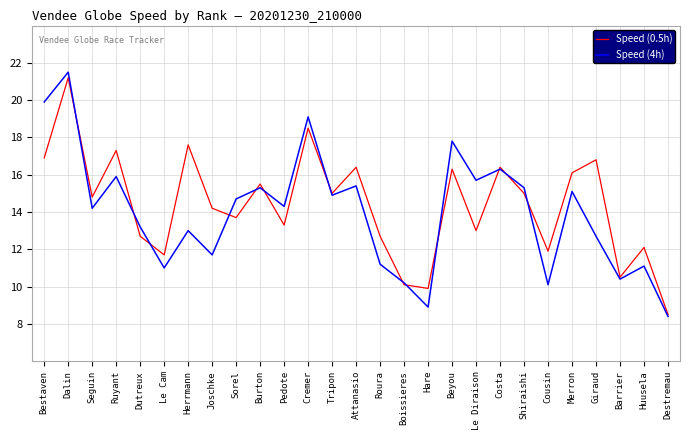

Which category has the lowest value in the Speed (4h) series?

Destremau